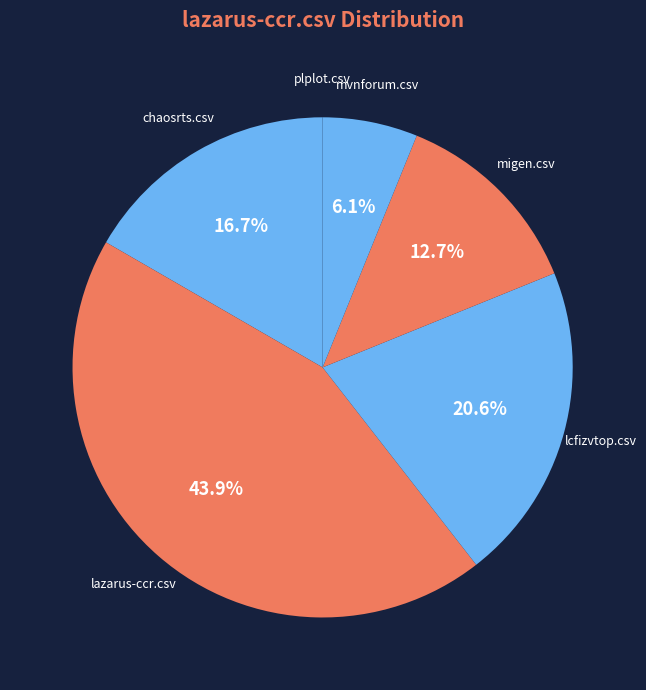

To the nearest percent, what is the combined percentage of lcfizvtop.csv and migen.csv?

33%